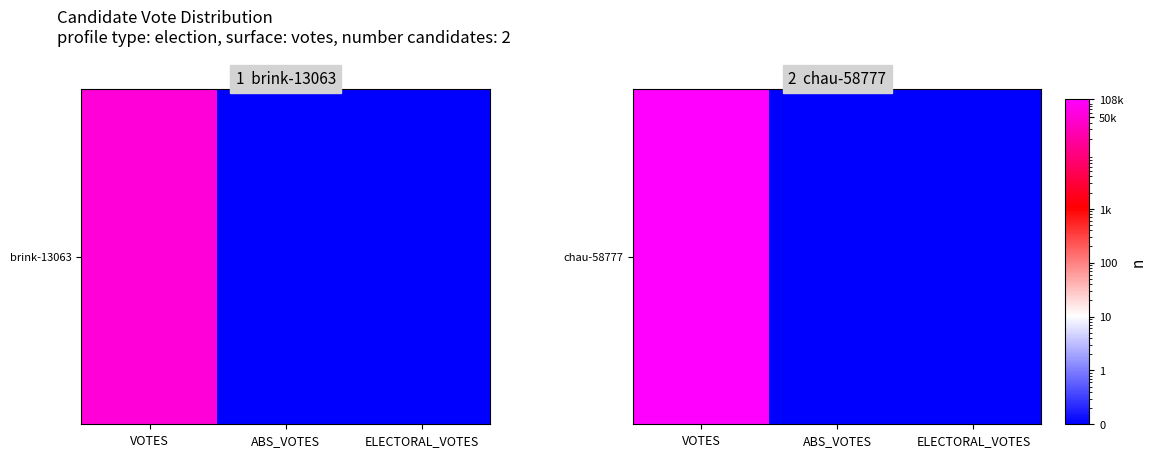

Which has a higher value, VOTES or ELECTORAL_VOTES?

VOTES